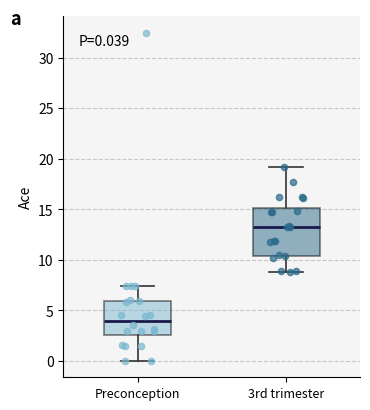

Which box is the tallest, from its lower edge to its upper edge?

3rd trimester